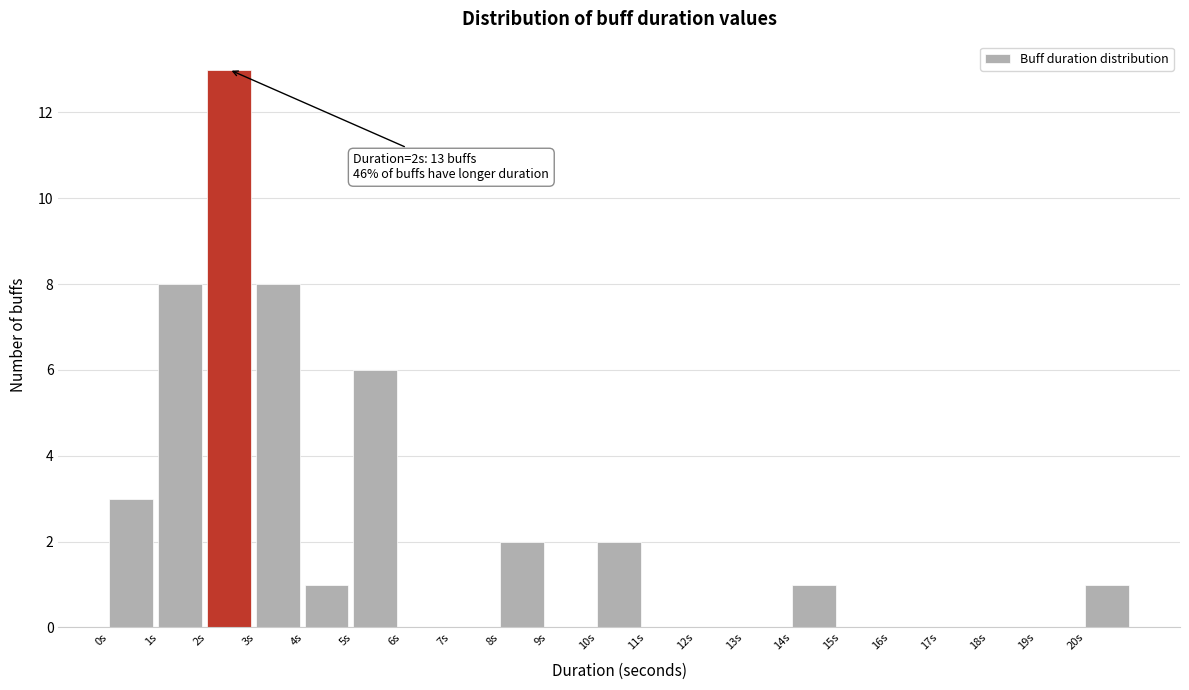

Which range on the x-axis has the tallest bar?

2 to 3